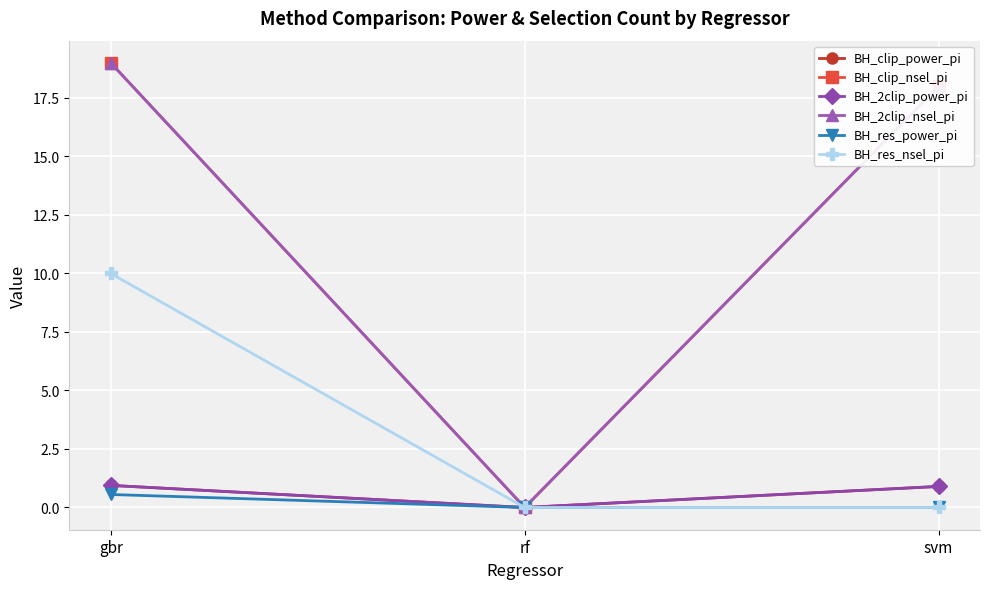

Where is BH_res_power_pi nearest to the value 0?

rf